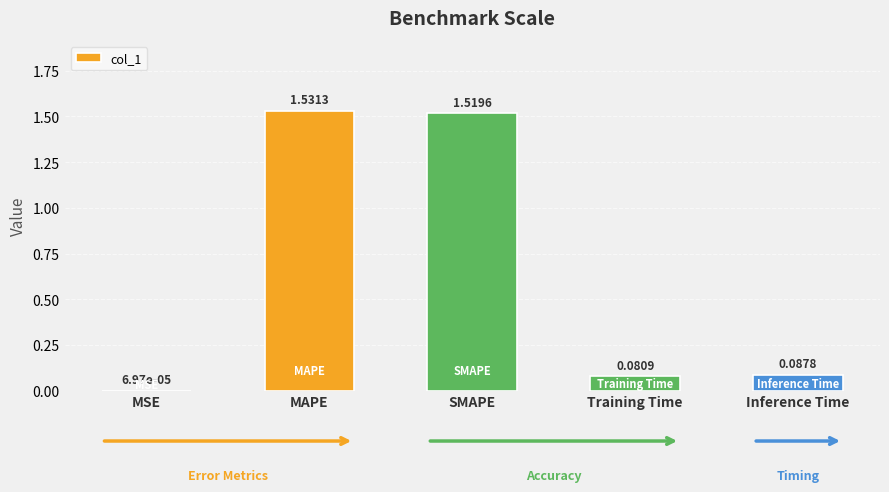

At which label is the value closest to 0?

MSE